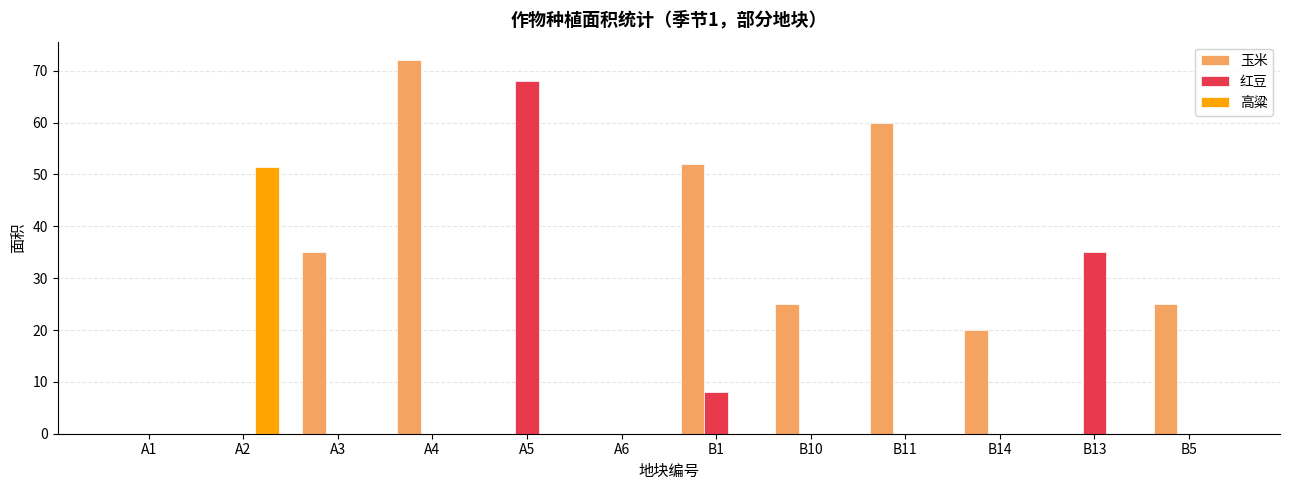

How many distinct data groups are displayed?

3